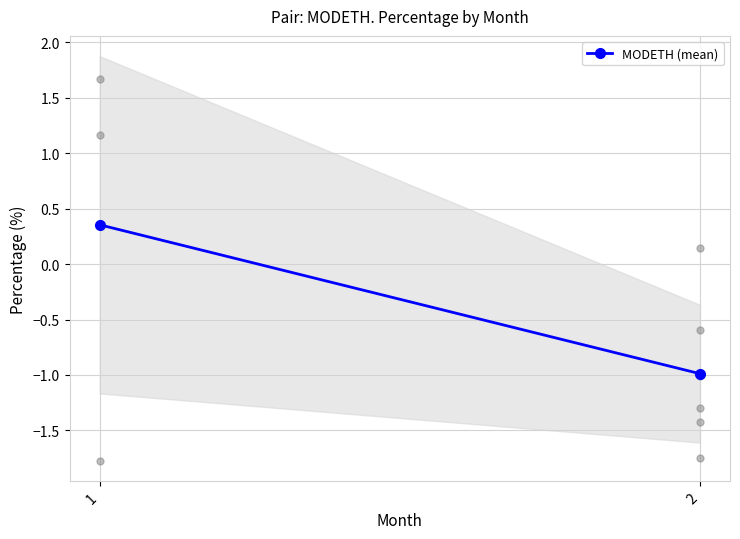

Is this an area chart (filled region under the line)?

No